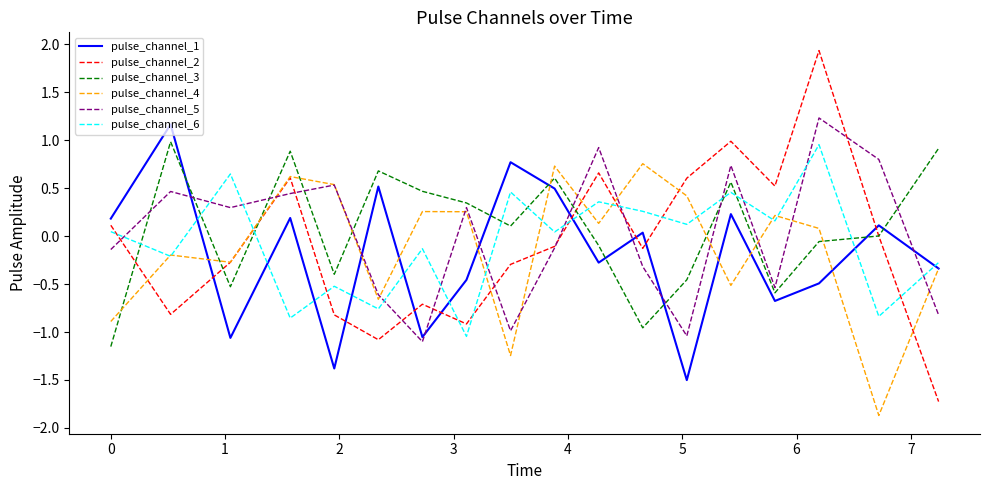

Which series has the widest spread of values?

pulse_channel_2